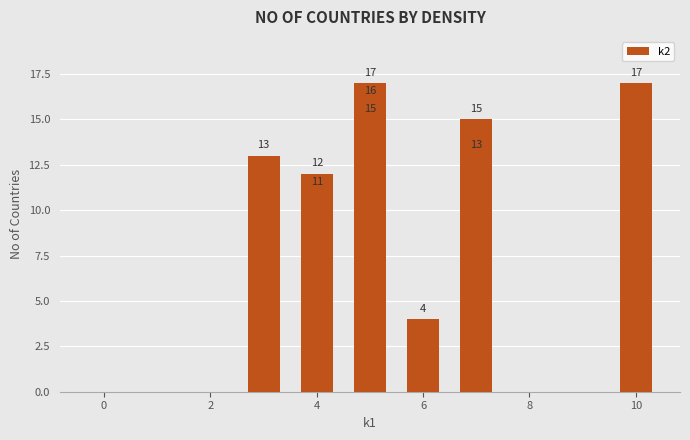

Does the chart contain any negative values?

No